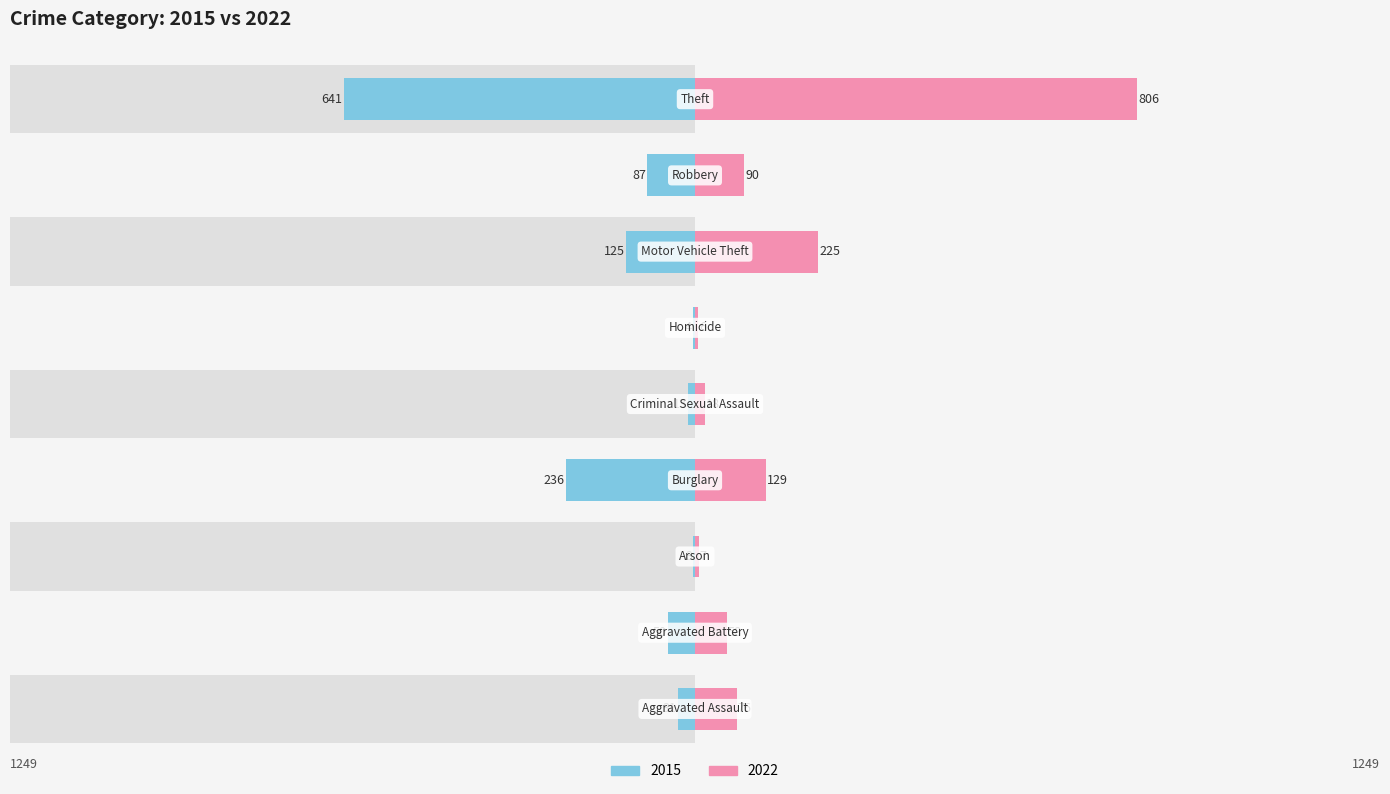

What is the difference between the maximum and minimum values in the 2022 series?

800